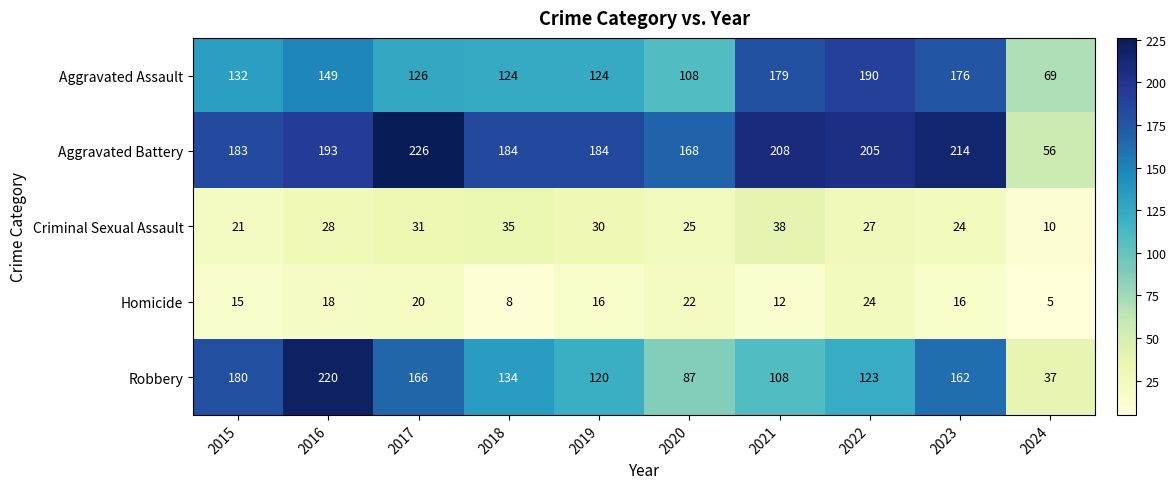

At which category is the sum across all series the highest?

2016